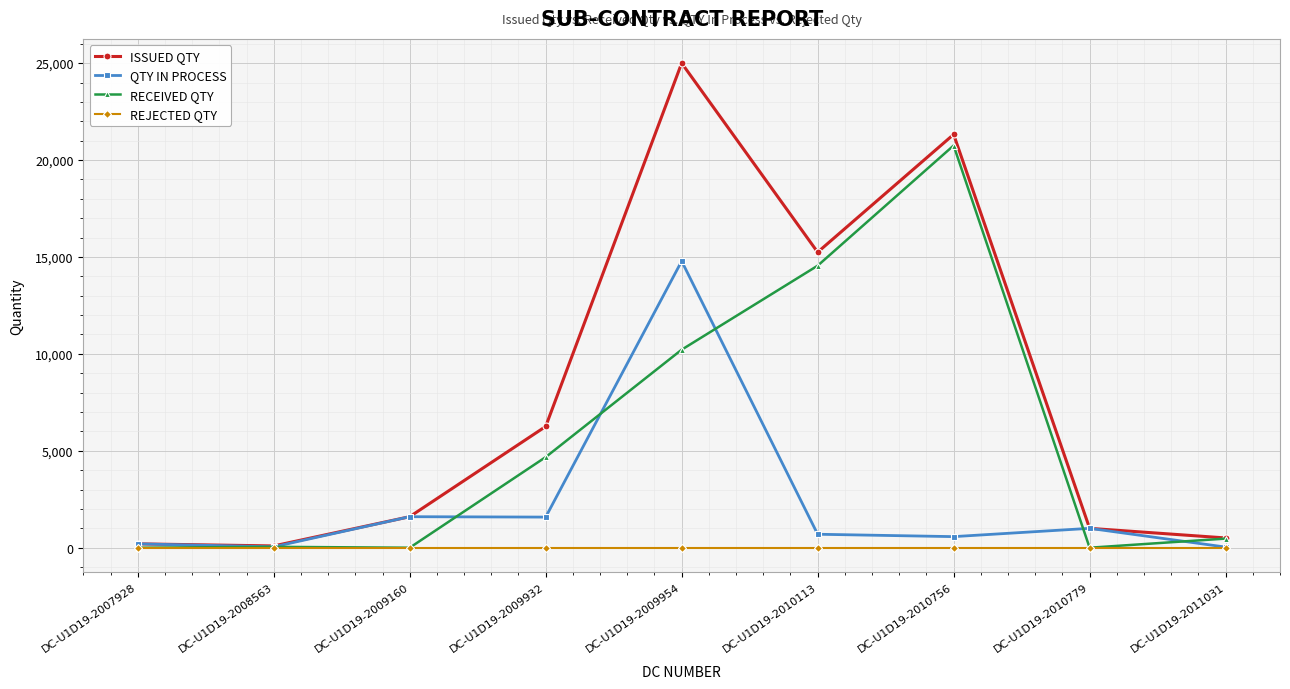

At which category is the sum across all series the highest?

DC-U1D19-2009954